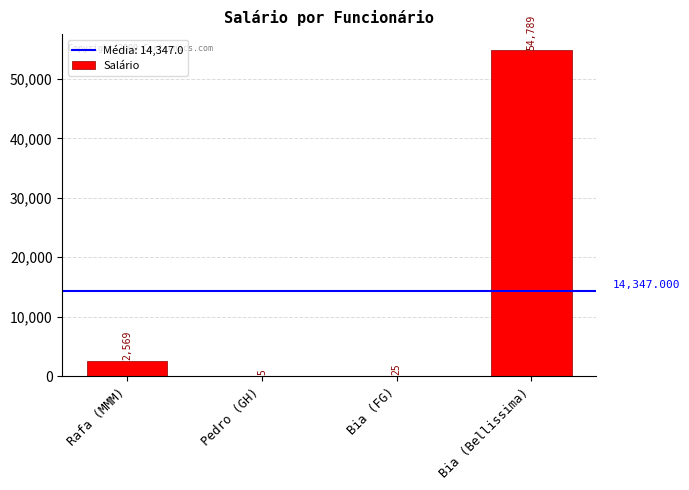

Are the bars horizontal?

No